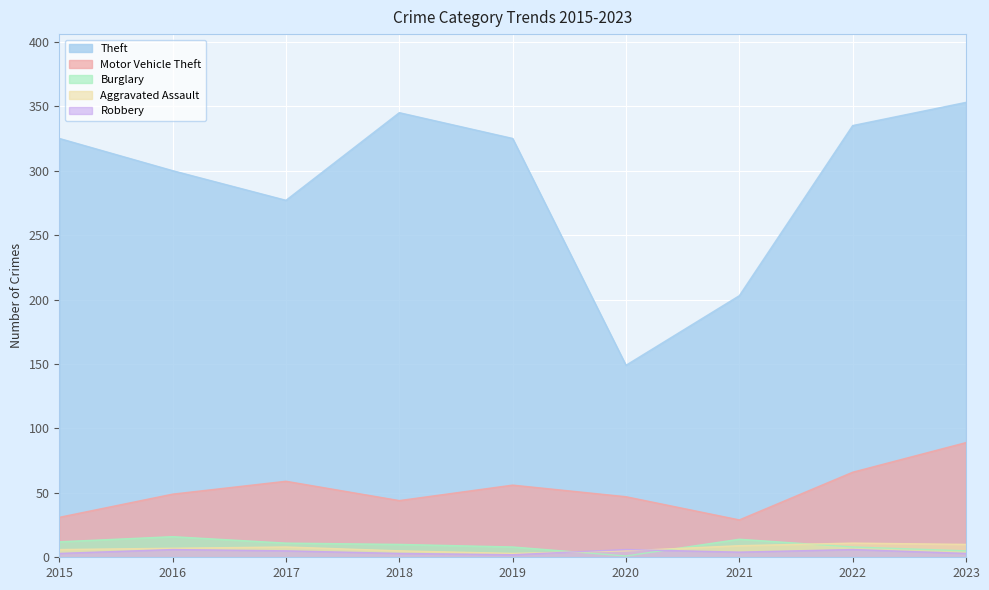

Which category has the highest value across all series?

2023